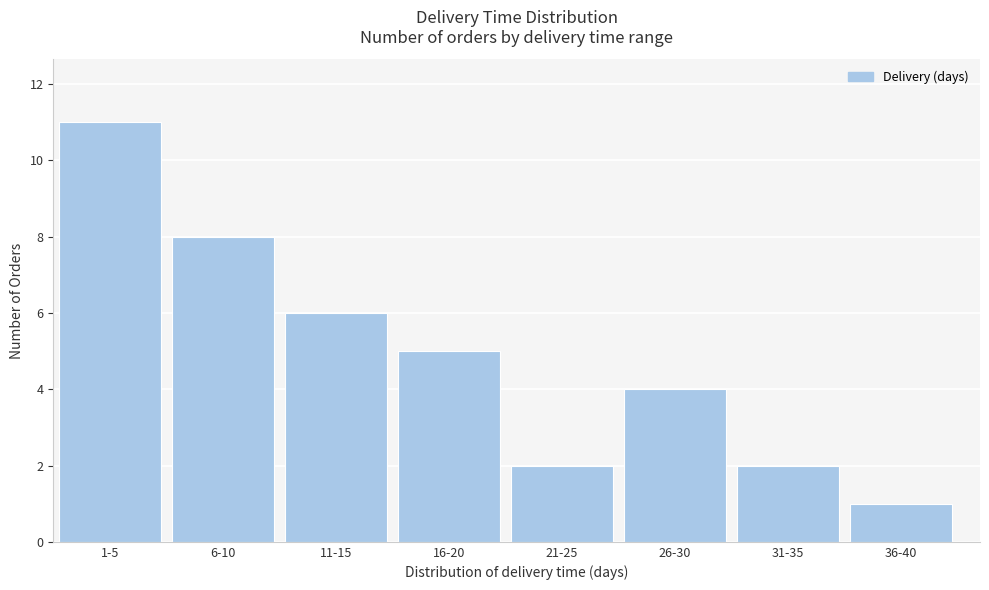

Reading right to left, extract all data points from this chart.

1	2	4	2	5	6	8	11